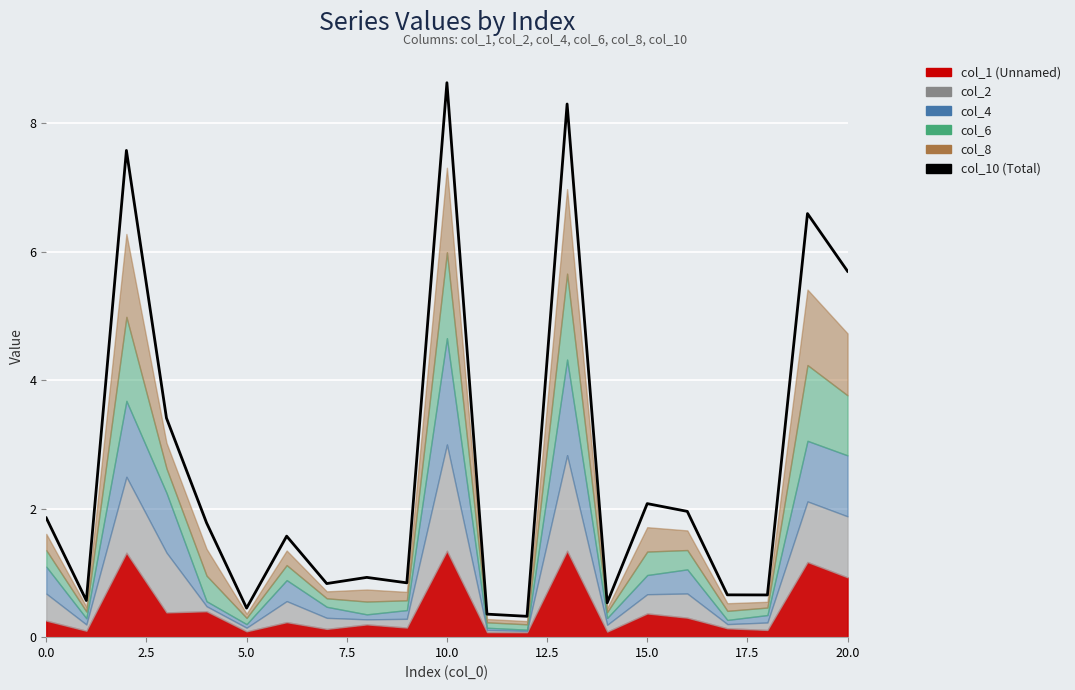

What is the label of the 12th point from the right?

9